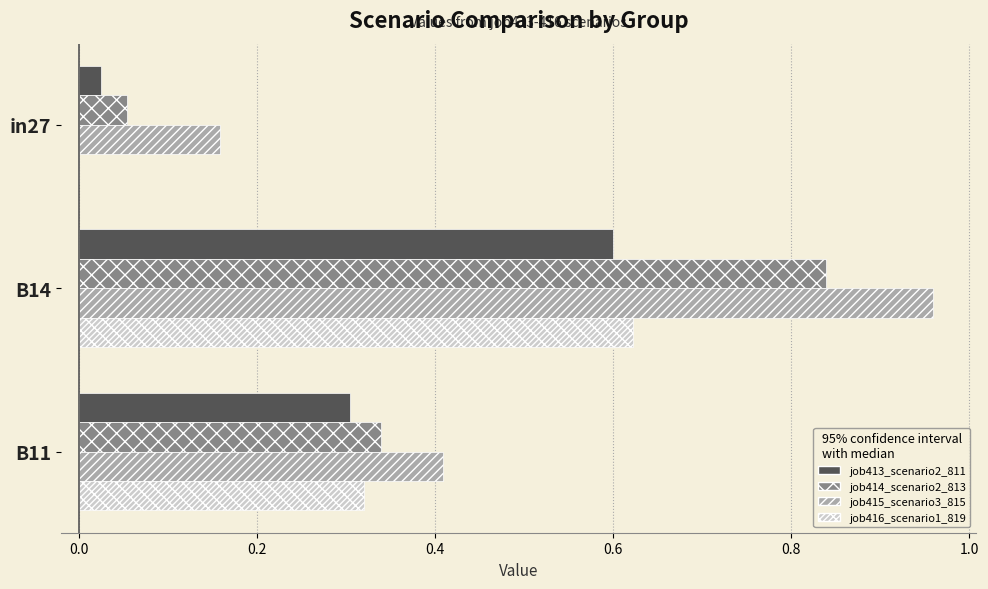

True or false: job416_scenario1_819 has a value of 0.9 at B14.

False